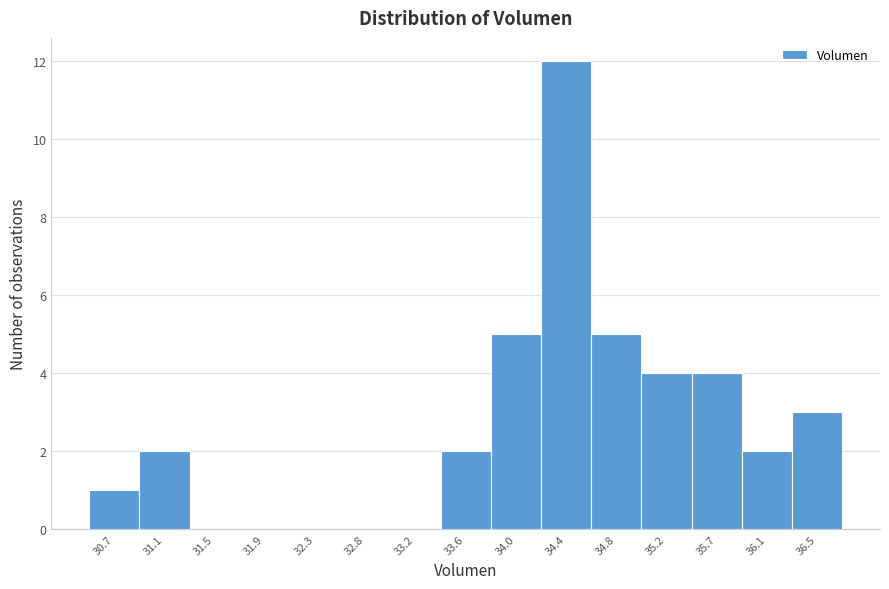

Reading left to right, extract all data points from this chart.

30.7=1	31.1=2	31.5=0	31.9=0	32.3=0	32.8=0	33.2=0	33.6=2	34.0=5	34.4=12	34.8=5	35.2=4	35.7=4	36.1=2	36.5=3